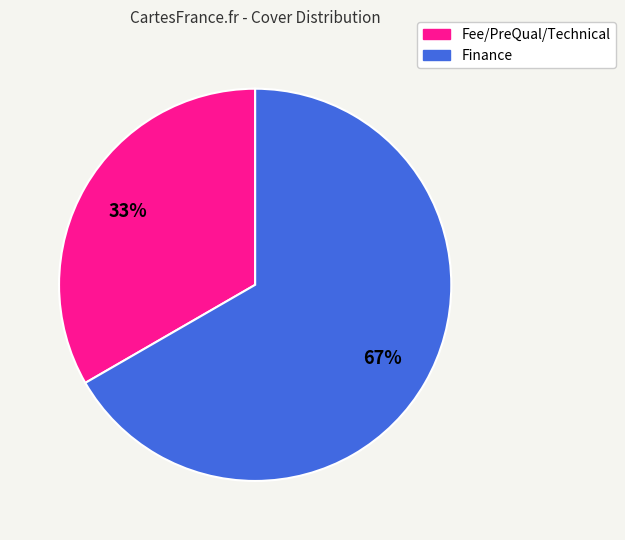

Rank the categories by value from lowest to highest.

Fee/PreQual/Technical, Finance